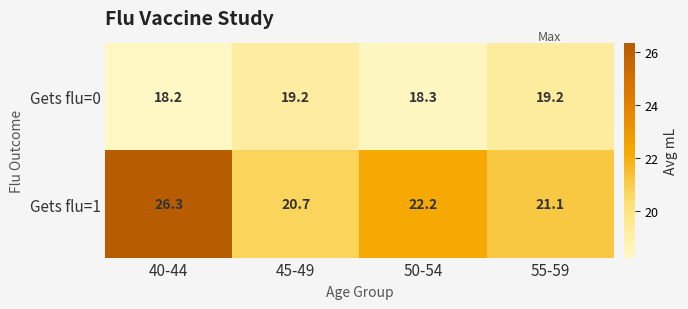

Which category has the lowest value across all series?

40-44